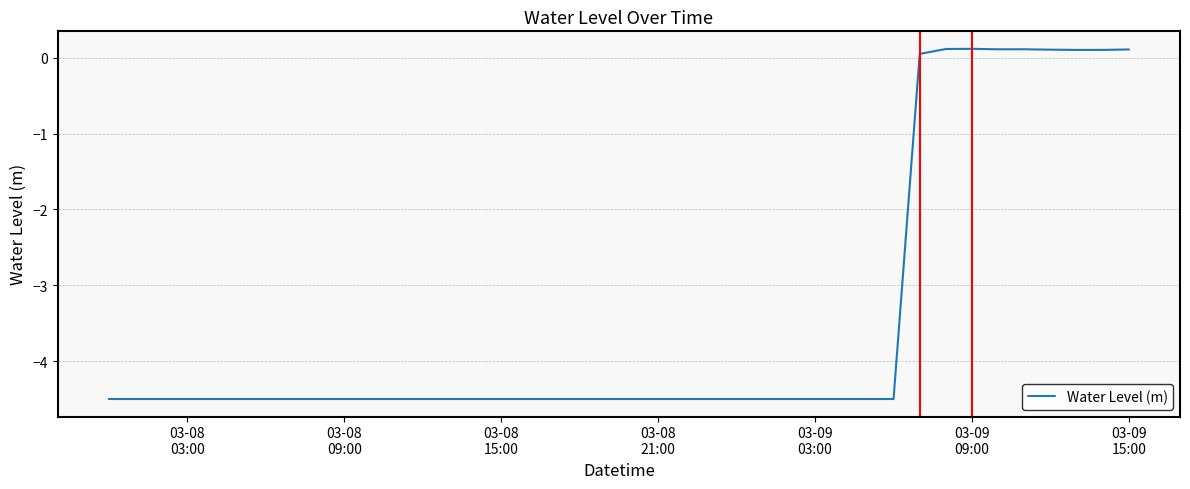

What is the minimum value shown in the chart?

-4.5